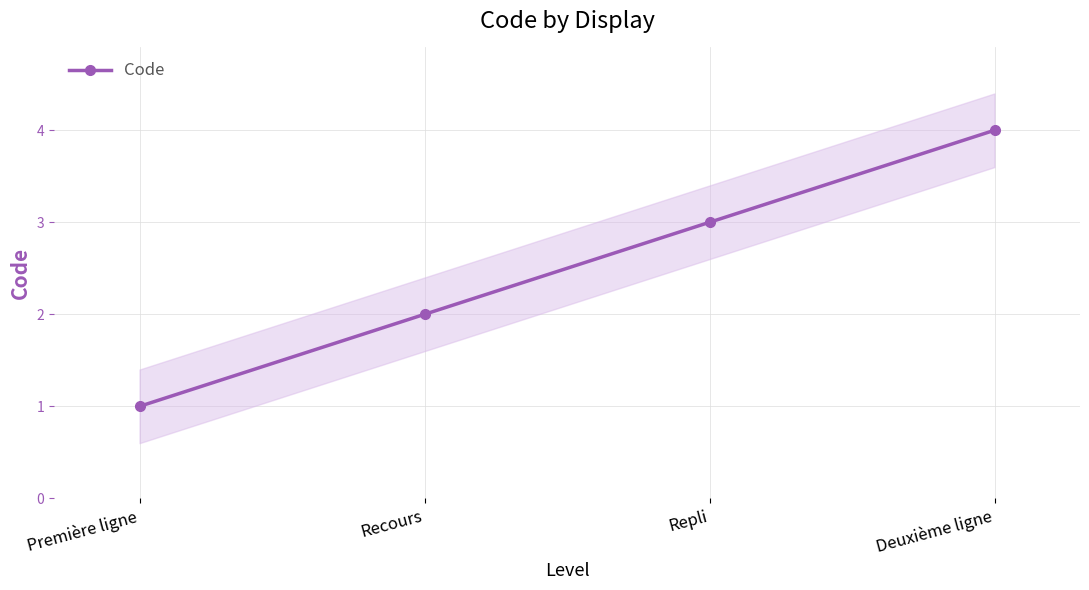

At which category does the chart reach its minimum across all series?

Première ligne